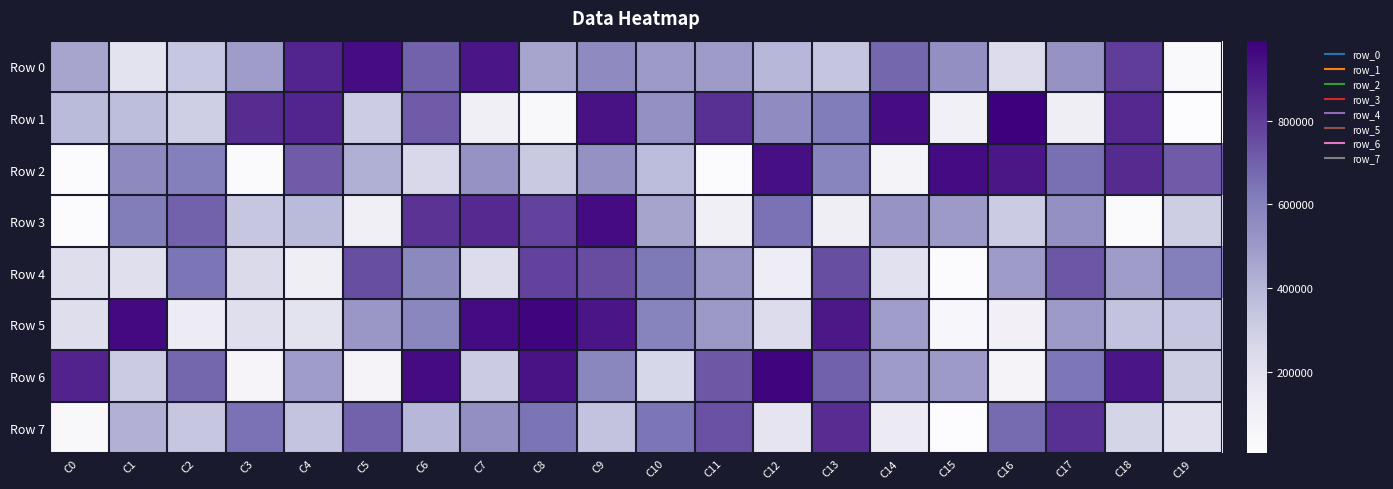

Reading left to right, list all the values displayed in this chart.

Row 0: C0=459436	C1=198044	C2=331471	C3=488937	C4=874263	C5=944695	C6=694912	C7=920347	C8=458050	C9=558310	C10=494756	C11=491780	C12=391734	C13=337145	C14=680838	C15=543635	C16=233325	C17=527636	C18=801810	C19=27948
Row 1: C0=380778	C1=367669	C2=299802	C3=851632	C4=871806	C5=308877	C6=716257	C7=110911	C8=41956	C9=930135	C10=538321	C11=838796	C12=555405	C13=618565	C14=946286	C15=94915	C16=990855	C17=114413	C18=860240	C19=8080
Row 2: C0=10313	C1=561801	C2=606572	C3=20111	C4=714907	C5=422853	C6=257274	C7=529421	C8=318690	C9=533575	C10=371933	C11=10533	C12=939722	C13=583560	C14=75312	C15=955122	C16=914769	C17=656173	C18=855160	C19=714510
Row 3: C0=11980	C1=615400	C2=694684	C3=334012	C4=382118	C5=109939	C6=831681	C7=857304	C8=783412	C9=953789	C10=466850	C11=109638	C12=650323	C13=116029	C14=521610	C15=496318	C16=311492	C17=540710	C18=18606	C19=303931
Row 4: C0=222254	C1=221217	C2=638310	C3=250090	C4=118775	C5=748610	C6=567806	C7=234513	C8=784403	C9=757145	C10=628935	C11=507242	C12=132933	C13=750305	C14=202249	C15=14873	C16=491252	C17=726513	C18=487438	C19=608416
Row 5: C0=226446	C1=957874	C2=137803	C3=216993	C4=198161	C5=513472	C6=579222	C7=953884	C8=974035	C9=921081	C10=589026	C11=501829	C12=240189	C13=913257	C14=483308	C15=51223	C16=99278	C17=498380	C18=344829	C19=336812
Row 6: C0=876992	C1=312293	C2=682079	C3=60387	C4=489976	C5=73042	C6=949829	C7=310629	C8=927013	C9=578812	C10=265179	C11=722943	C12=975036	C13=700088	C14=493881	C15=495700	C16=72490	C17=636091	C18=920021	C19=306023
Row 7: C0=42508	C1=415474	C2=334249	C3=649114	C4=341240	C5=695490	C6=393252	C7=543461	C8=641162	C9=348390	C10=637661	C11=743313	C12=186428	C13=846415	C14=143168	C15=6029	C16=673316	C17=842041	C18=274485	C19=211483